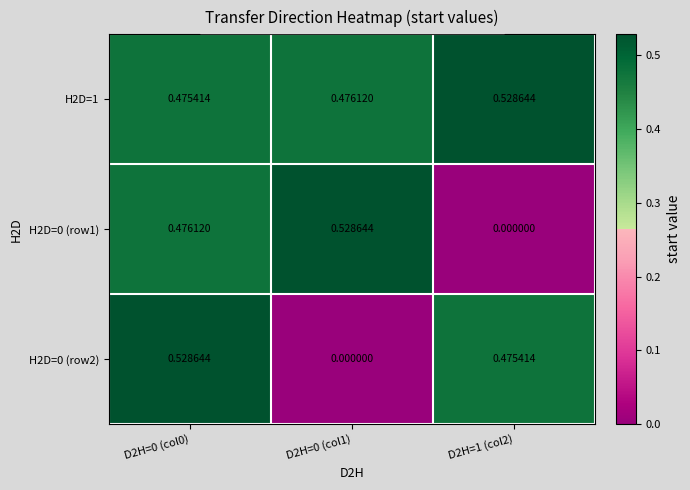

How many distinct data groups are displayed?

3